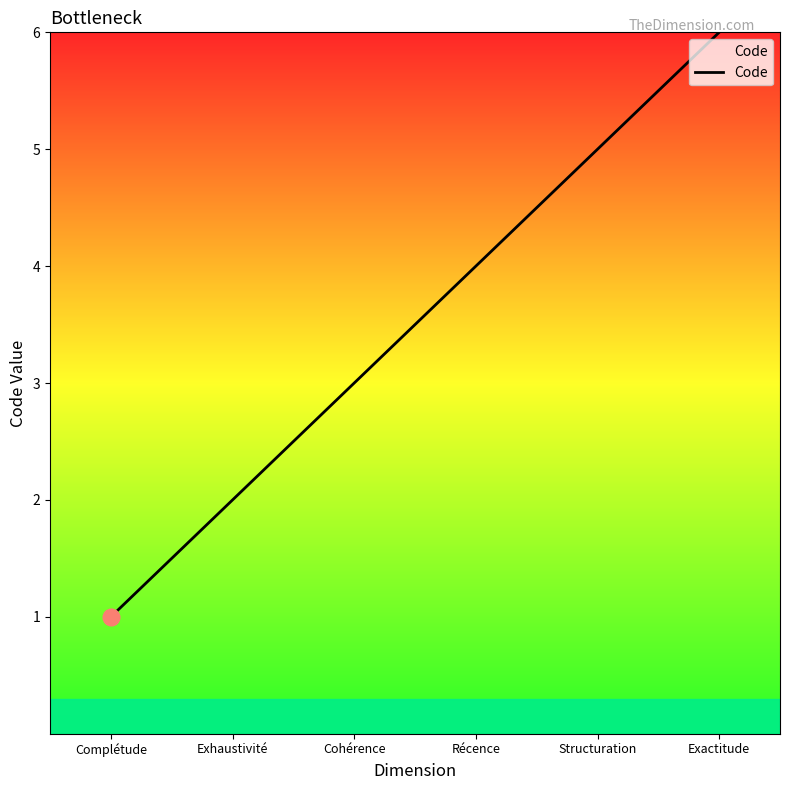

Reading left to right, what are all the values shown in this chart?

1	2	3	4	5	6